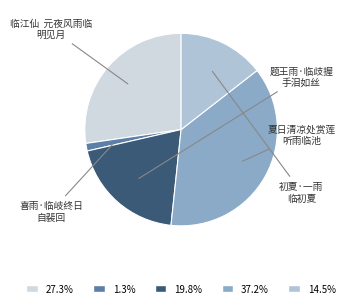

How many segments does this pie chart have?

5